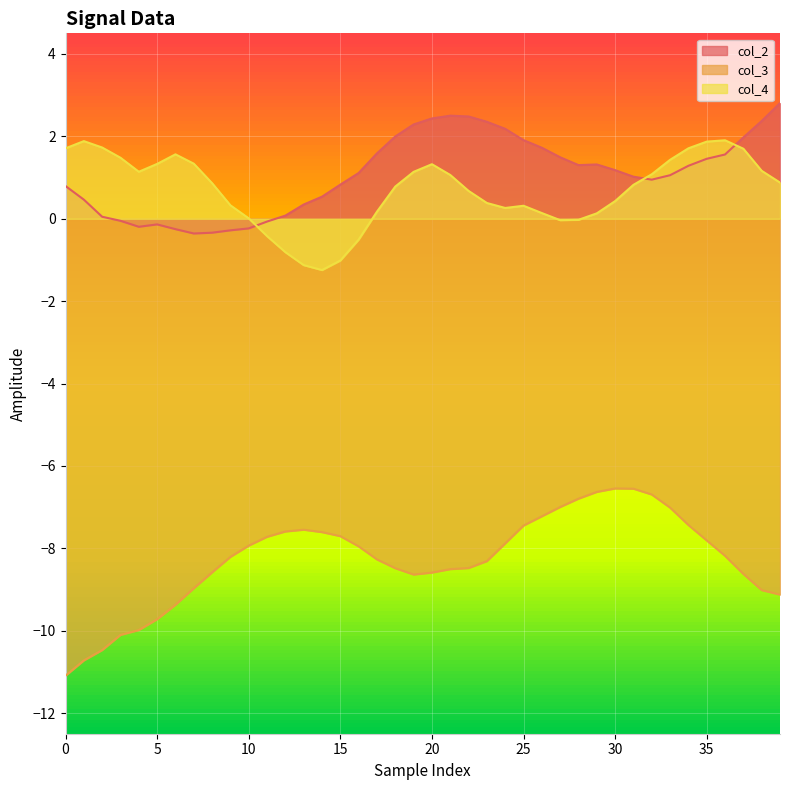

What is the difference between the highest and lowest values at 13?

7.9